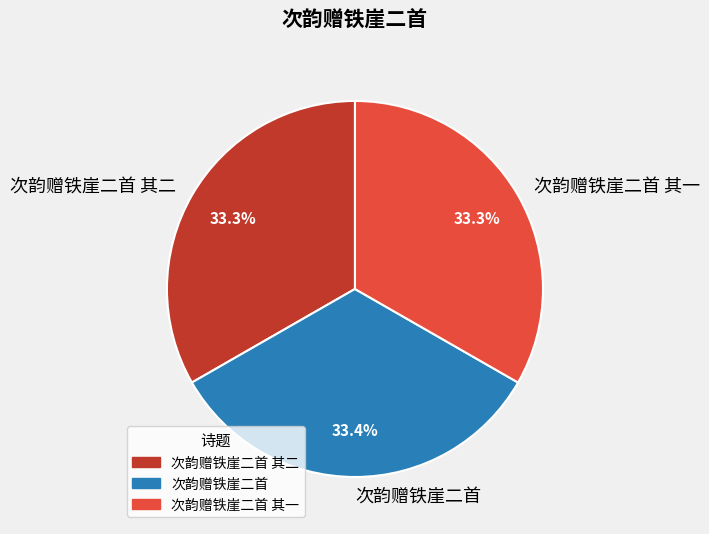

Combined, do 次韵赠铁崖二首 and 次韵赠铁崖二首 其二 account for over 50%?

Yes